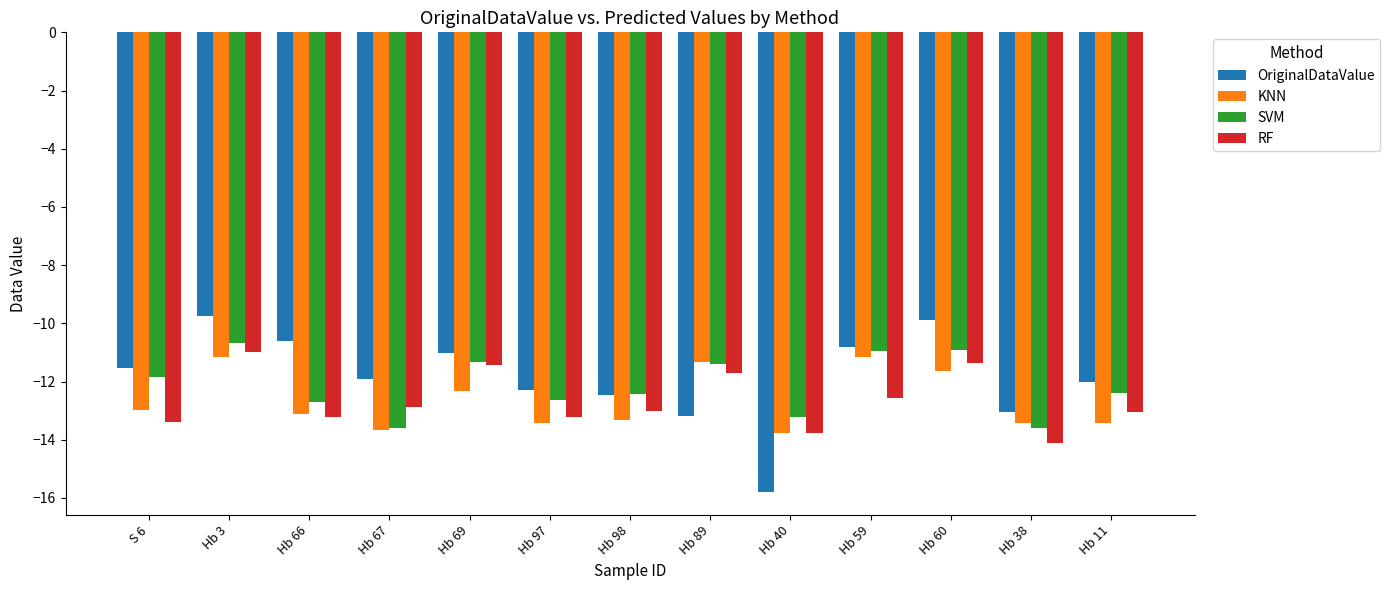

What is the label of the 9th bar from the right?

Hb 69